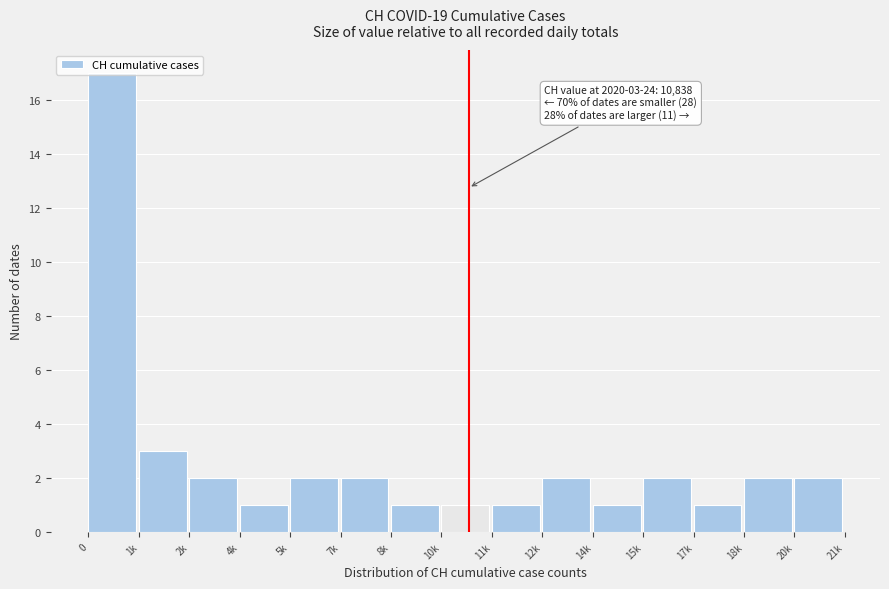

Which has a higher value, 15k or 14k?

15k